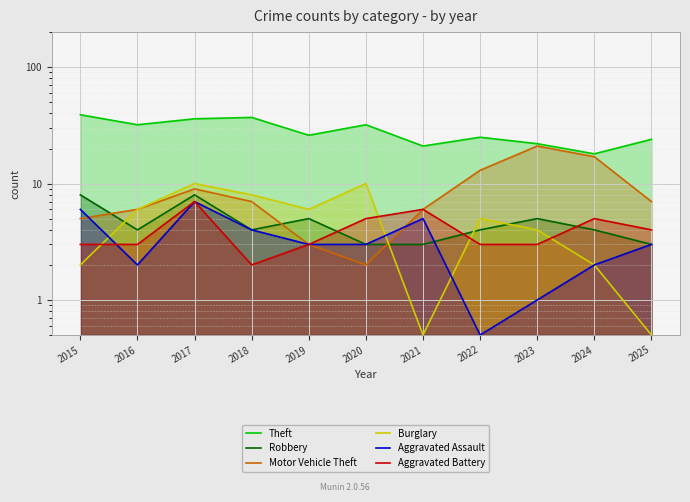

Which series has the largest total across all categories?

Theft